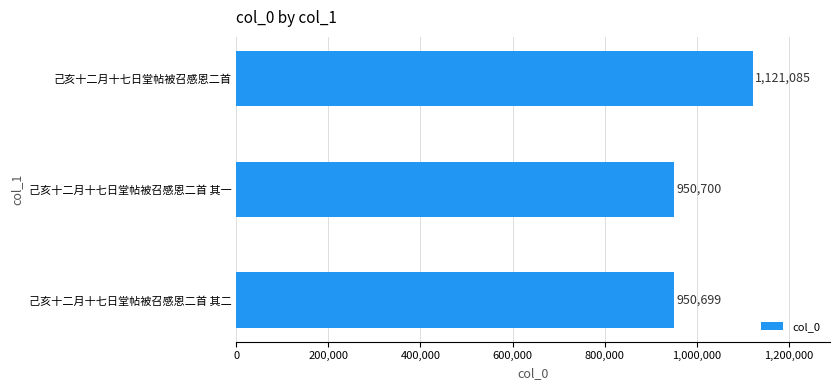

Reading bottom to top, extract all data points from this chart.

950699	950700	1121085